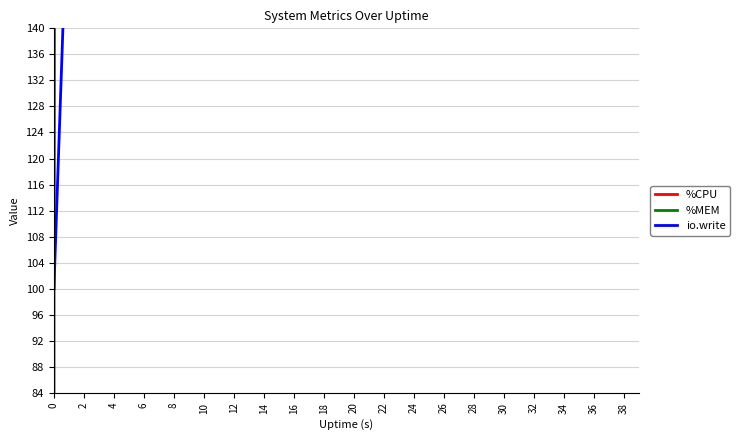

The %MEM series shows 64.0 at 0. True or false?

False